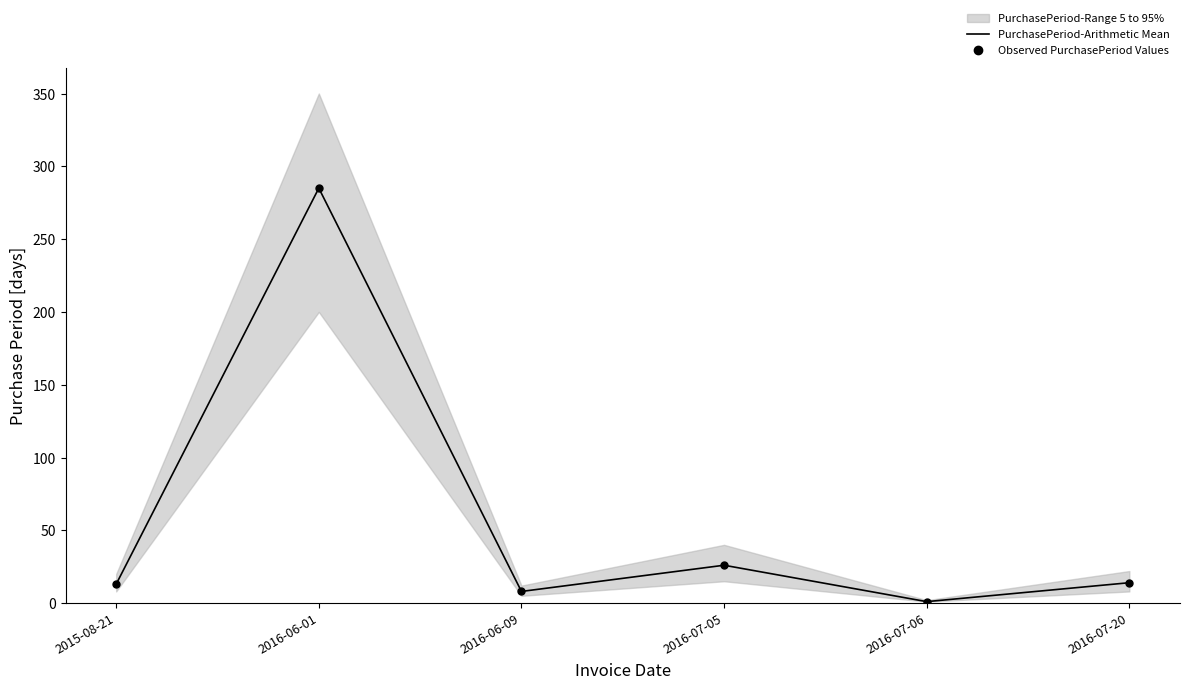

At which label is PurchasePeriod-Arithmetic Mean closest to 143?

2016-07-05